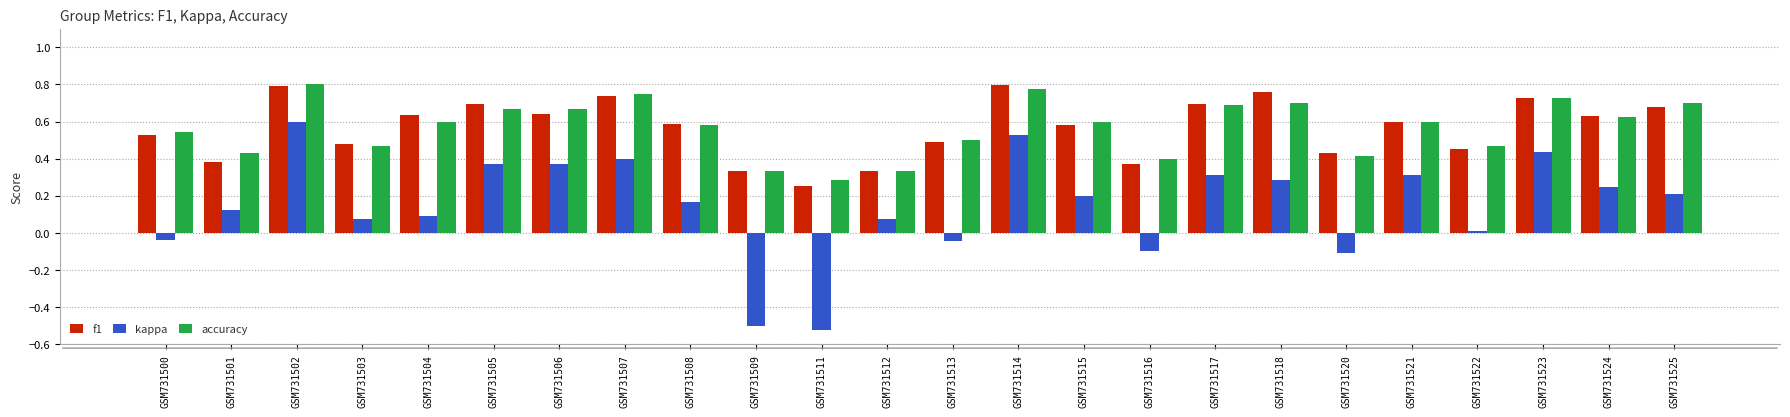

What is the total value across all series at GSM731513?

0.9